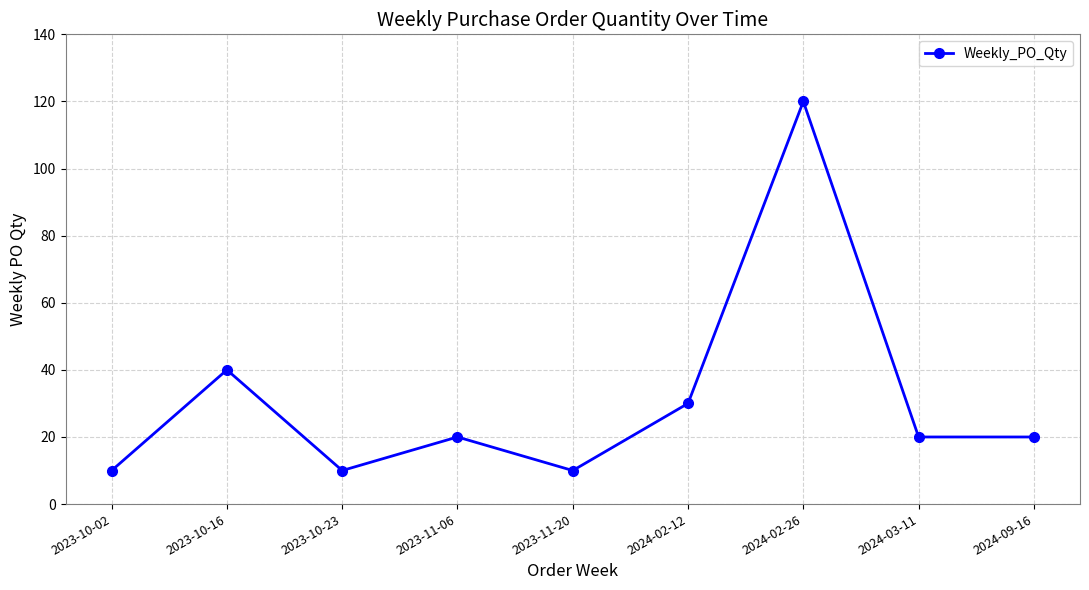

What is the change in value from 2024-02-26 to 2024-09-16?

-100